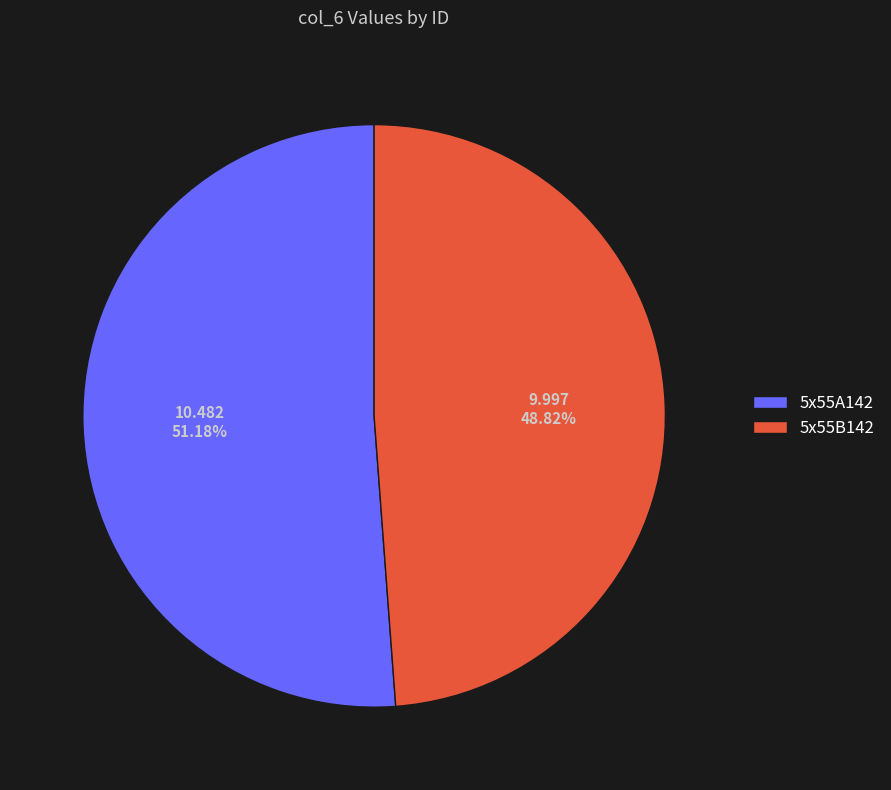

To the nearest percent, what percentage of the pie is 5x55A142?

51%